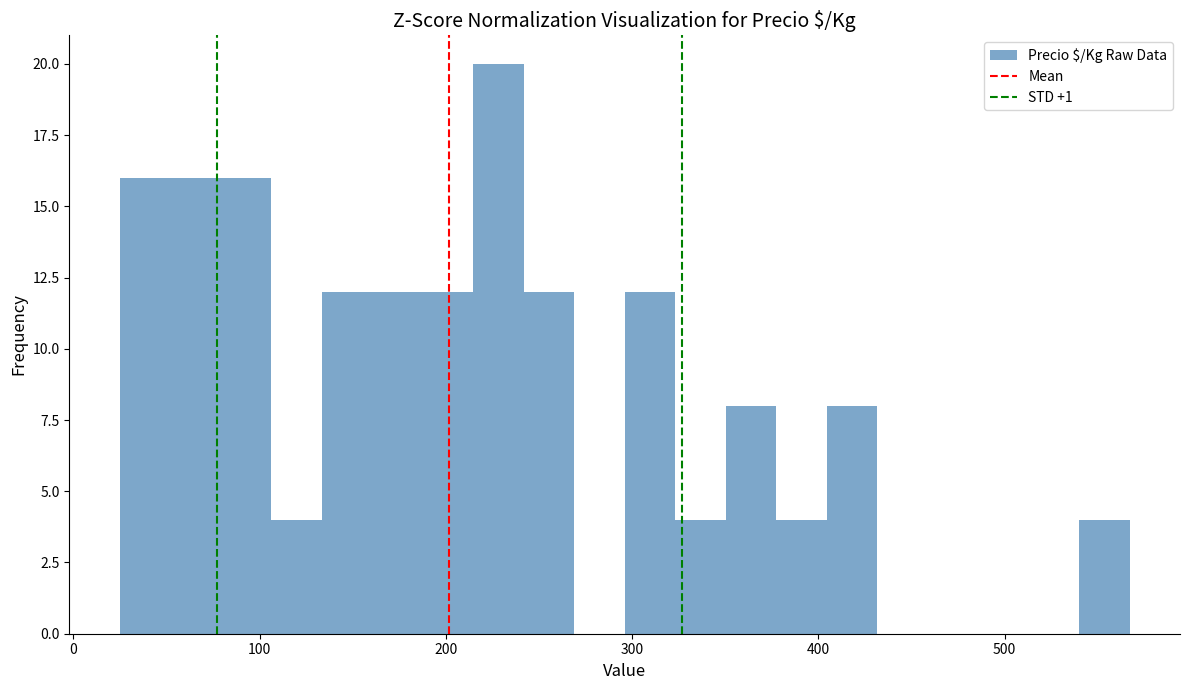

Around what value on the x-axis is the tallest bar? Give the approximate position of its centre, as read against the axis.

230